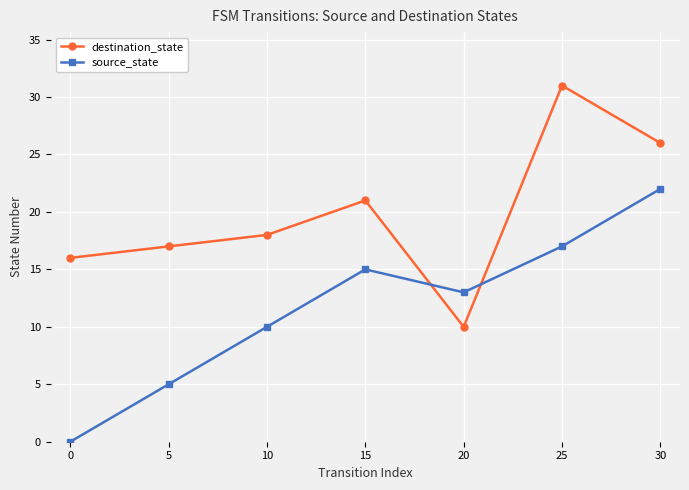

List the series in order of their peak value, lowest first.

source_state, destination_state